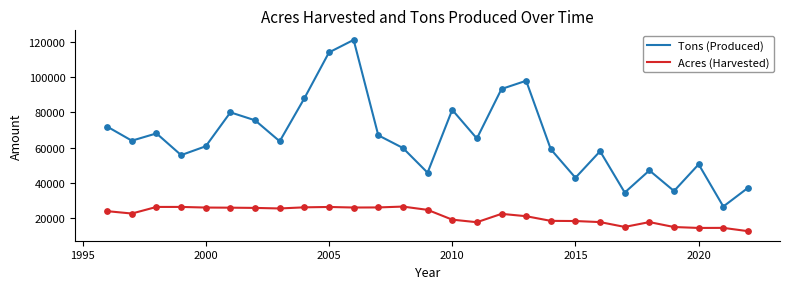

Which series has the largest total across all categories?

Tons (Produced)